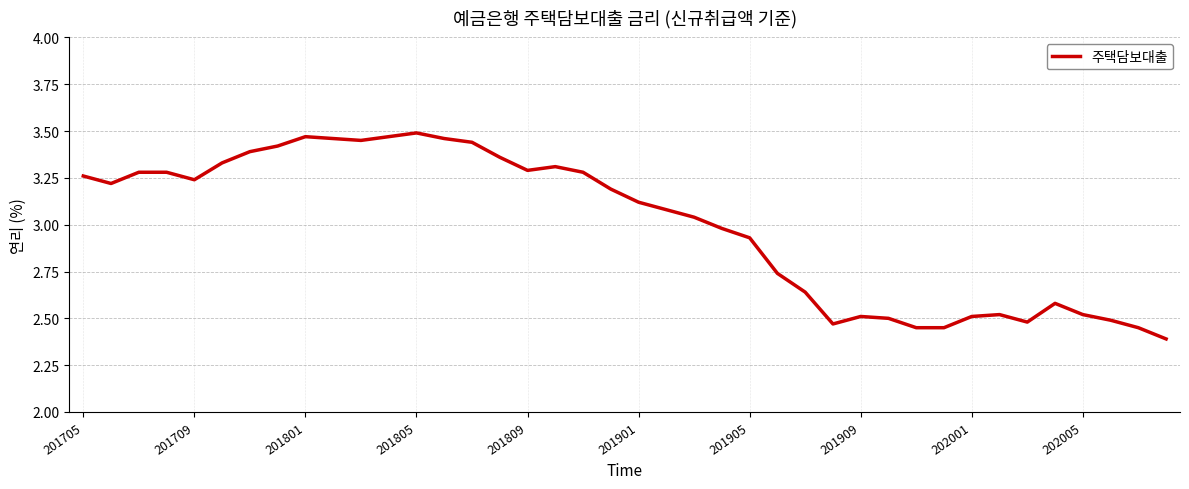

What is the minimum value shown in the chart?

2.4